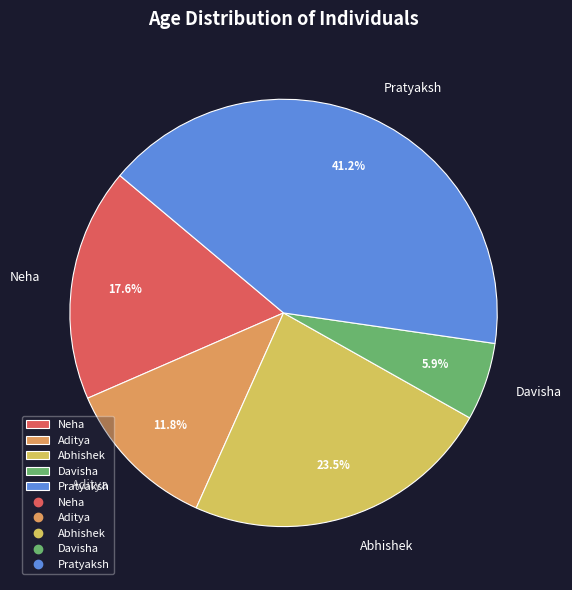

Is the sum of Pratyaksh and Neha greater than half?

Yes